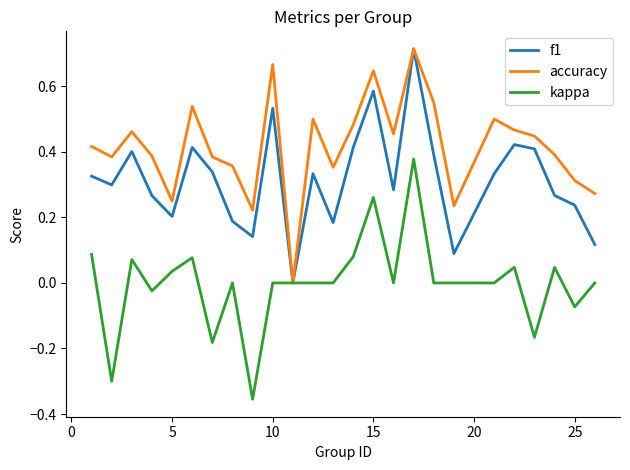

List the series in order of their overall mean, highest first.

accuracy, f1, kappa